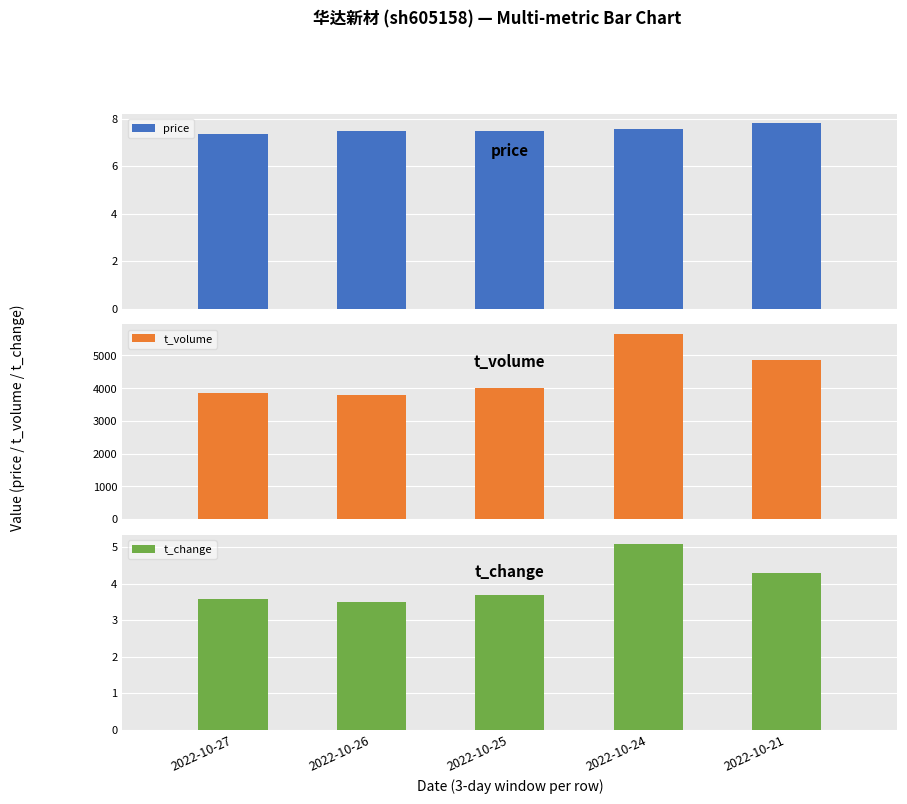

True or false: t_volume has a value of 4848.0 at 2022-10-21.

True